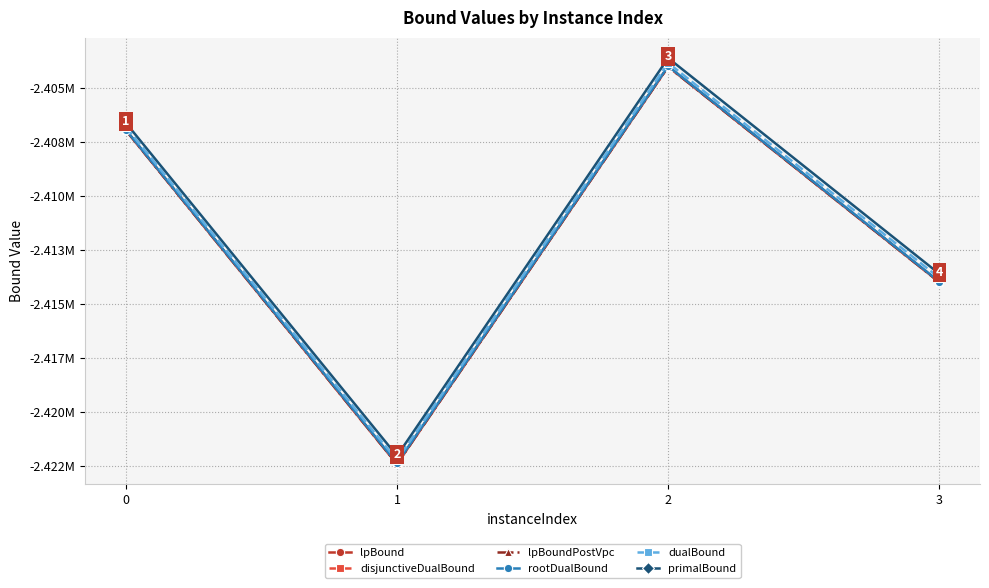

What is the sum of all primalBound values?

-9645856.0